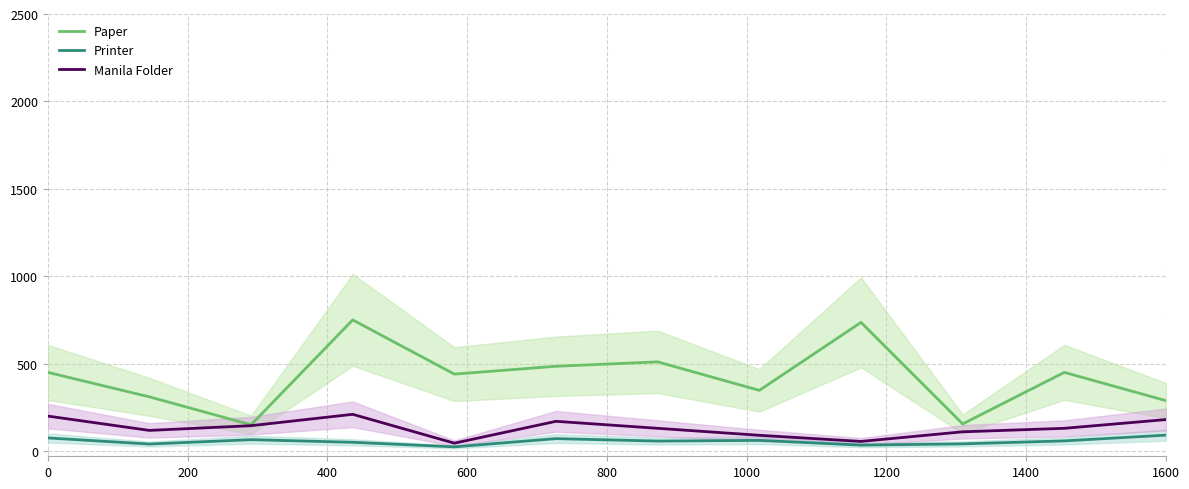

At how many categories does at least one series exceed 353?

7